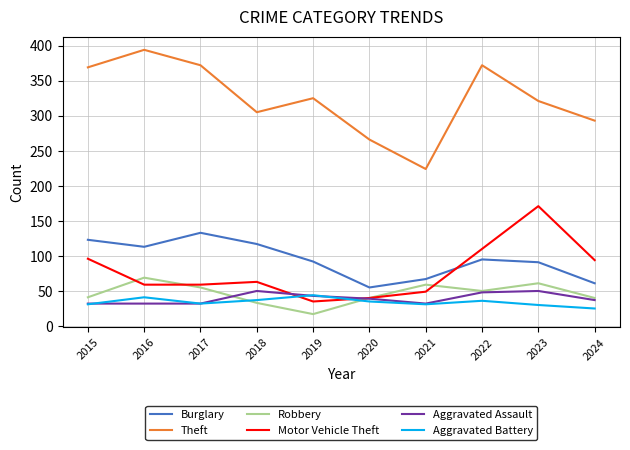

Which category has the highest value across all series?

2016